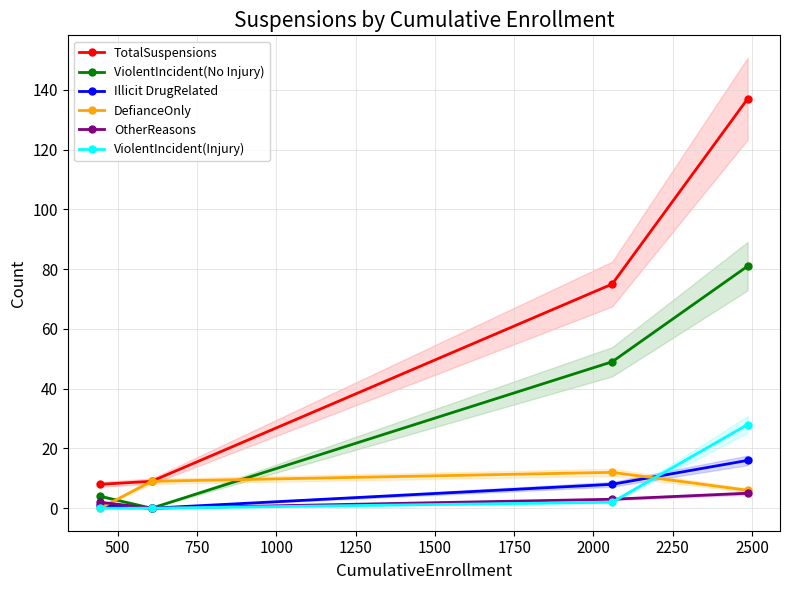

Which series ends up on top after the final intersection of ViolentIncident(No Injury) and DefianceOnly?

ViolentIncident(No Injury)